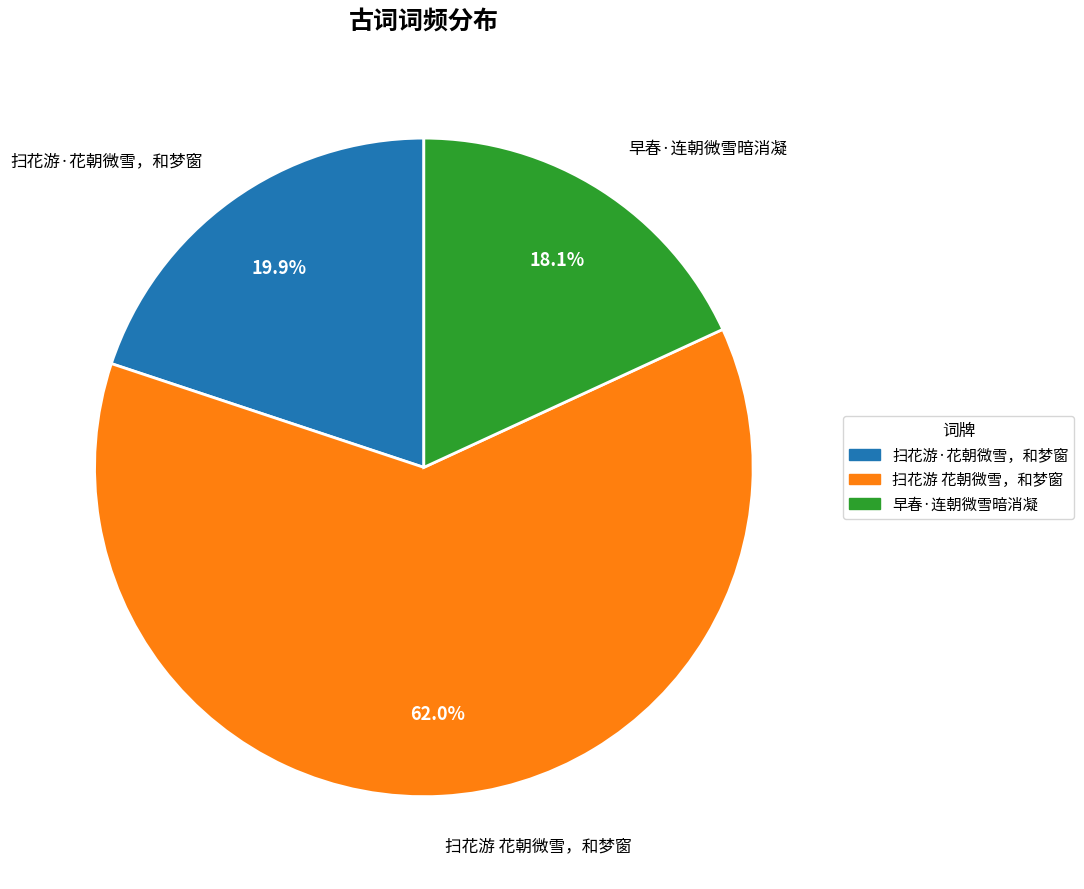

To the nearest percent, what is the combined percentage of 早春·连朝微雪暗消凝 and 扫花游 花朝微雪，和梦窗?

80%